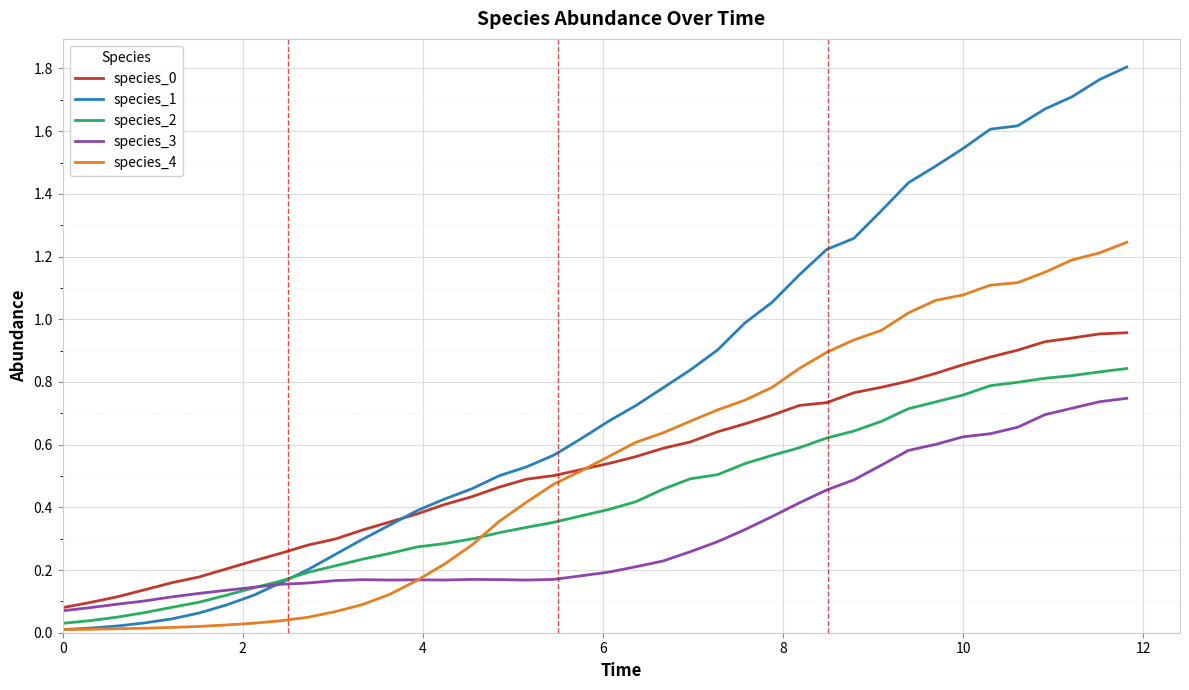

Which series has the largest range (max minus min)?

species_1